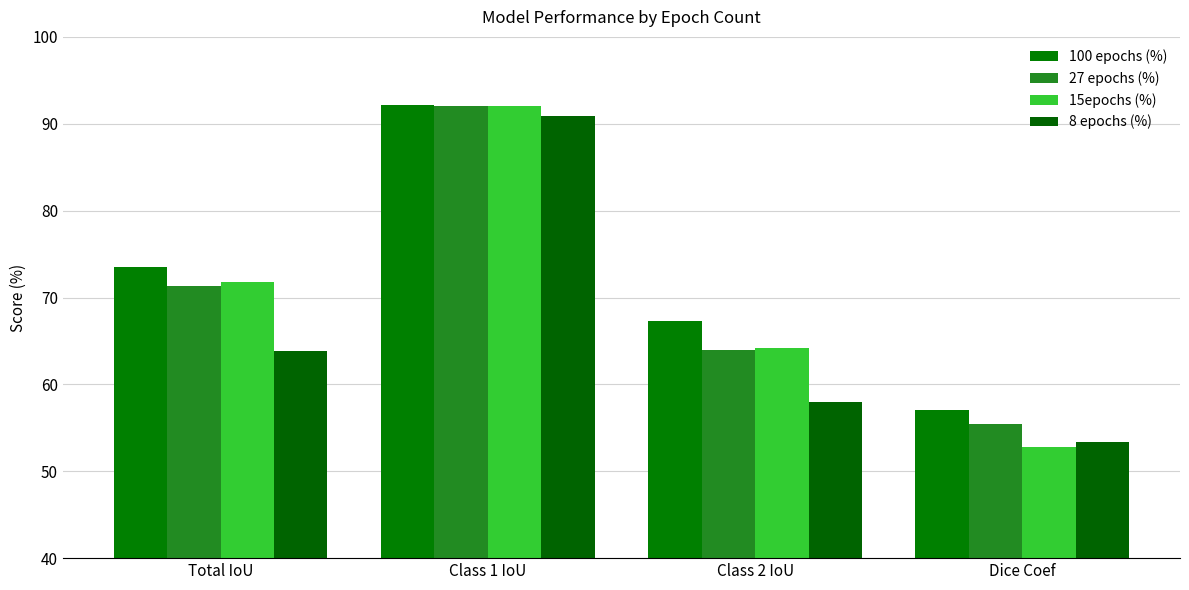

What is the difference between the second highest and second lowest values in the 27 epochs (%) series?

7.4